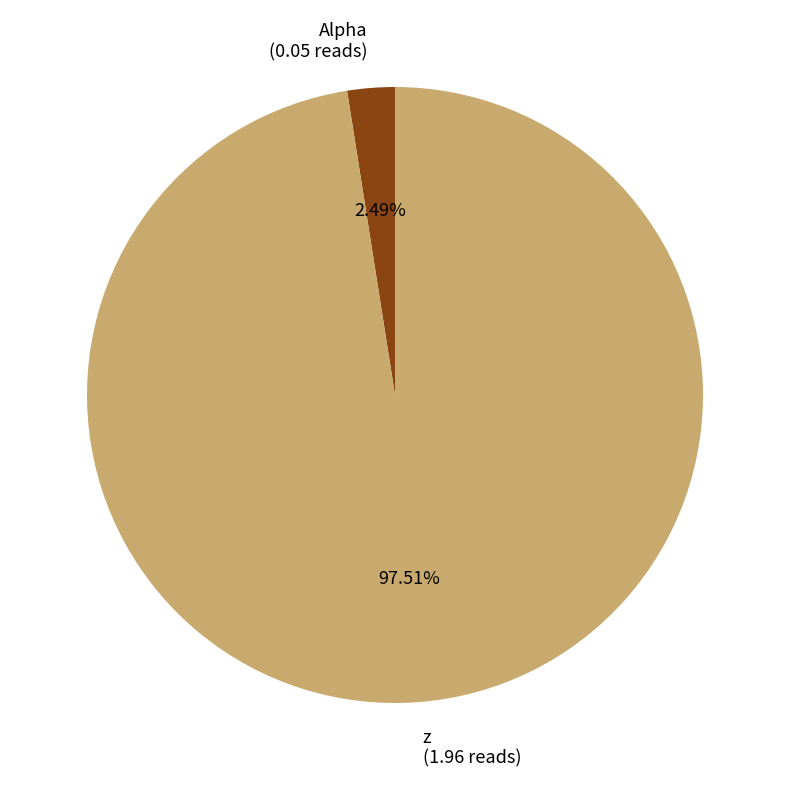

What percentage do Alpha and z together represent?

100.0%